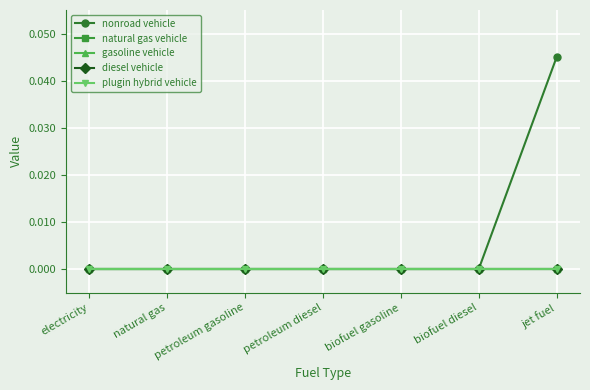

At how many categories does at least one series exceed 0?

1